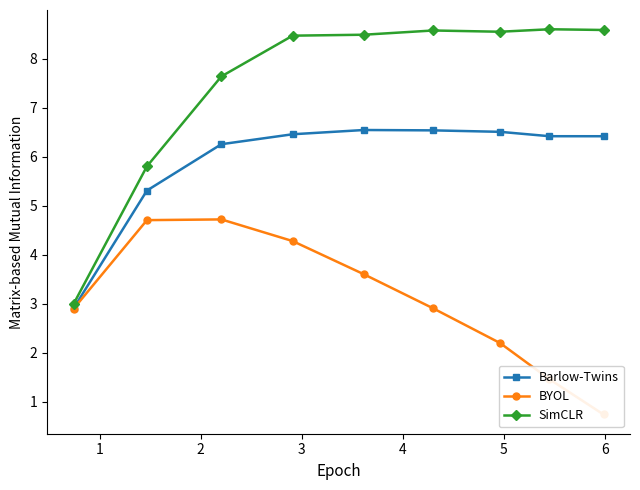

True or false: BYOL and SimCLR cross at least once.

False